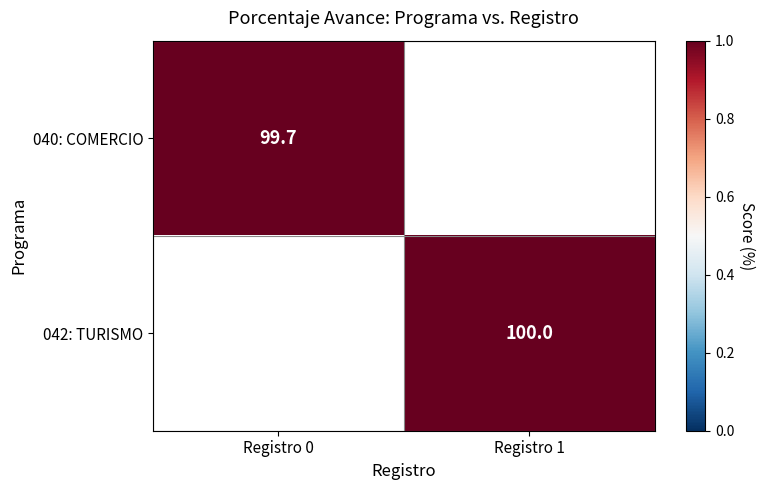

The 040: COMERCIO series shows 158.8 at Registro 0. True or false?

False